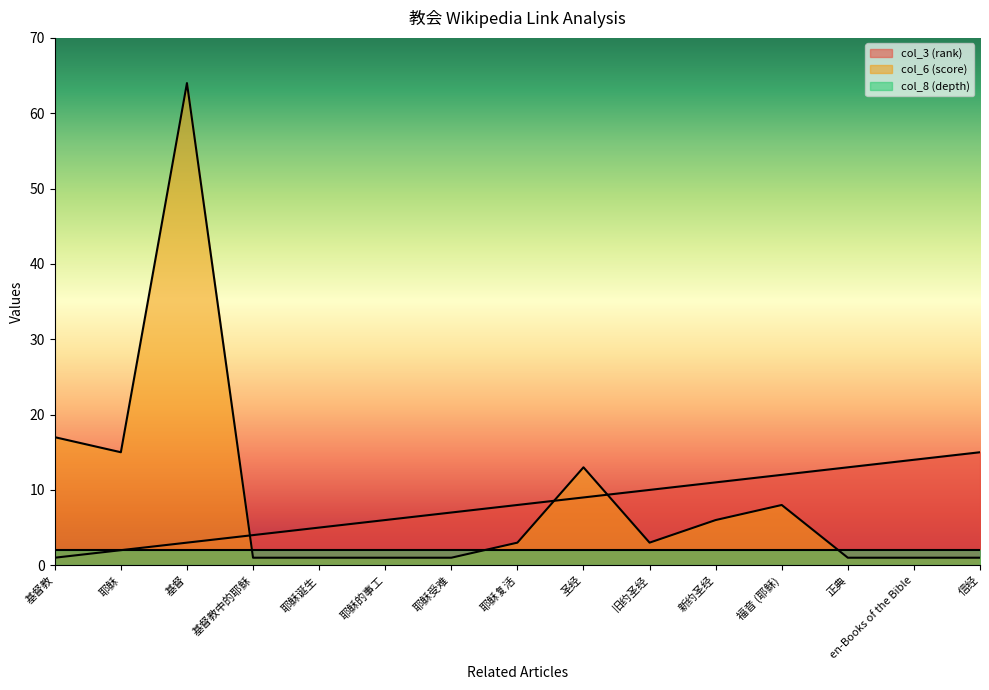

Does the chart have visible grid lines?

No